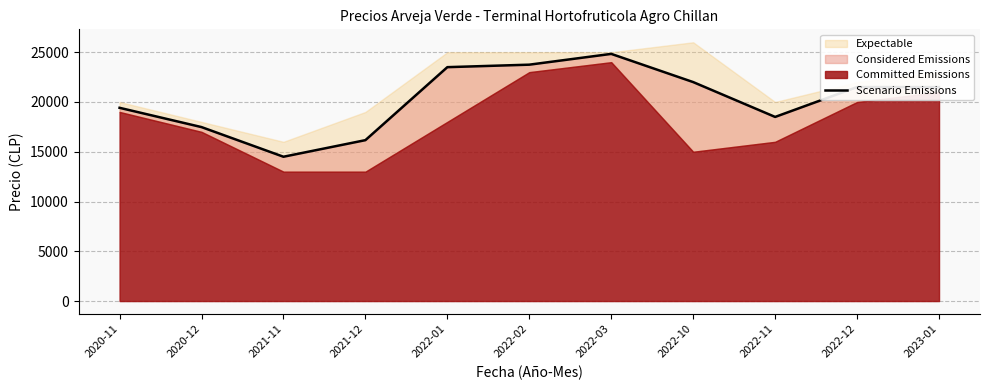

At which category does the chart reach its peak across all series?

2022-03